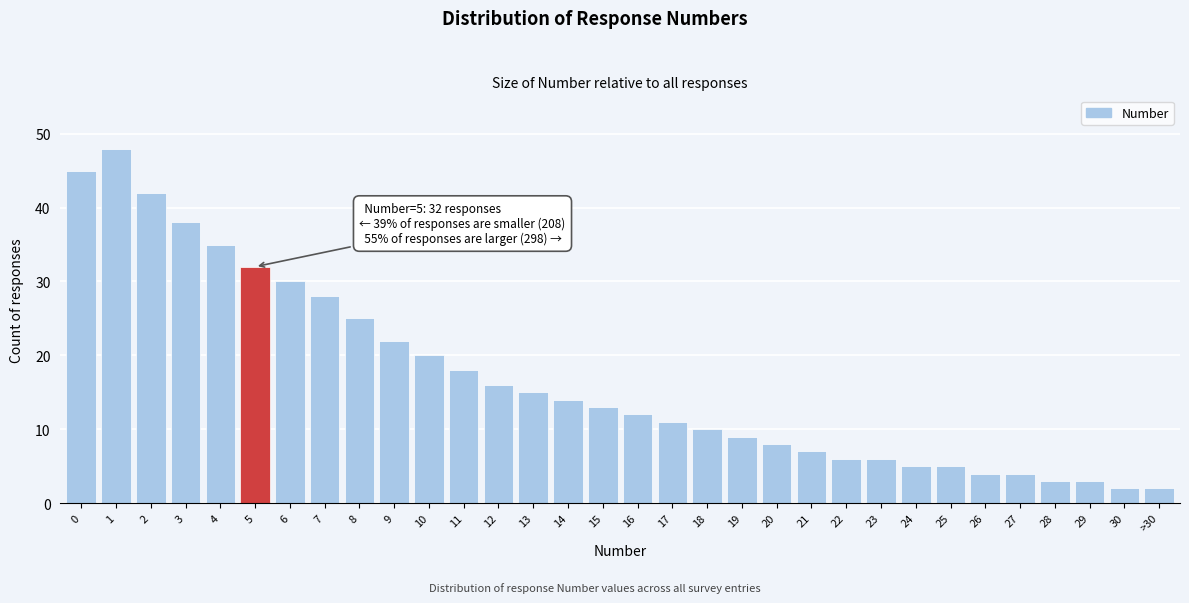

What is the sum of all values?

538